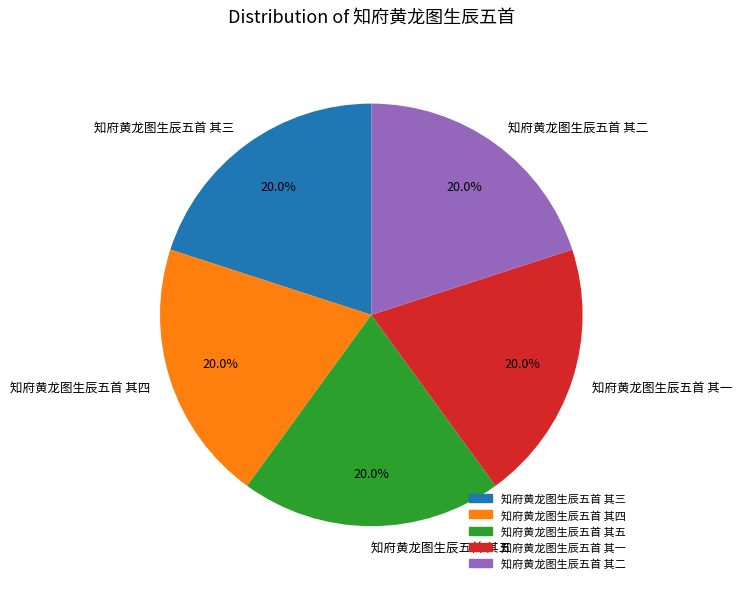

How many slices are in this pie chart?

5